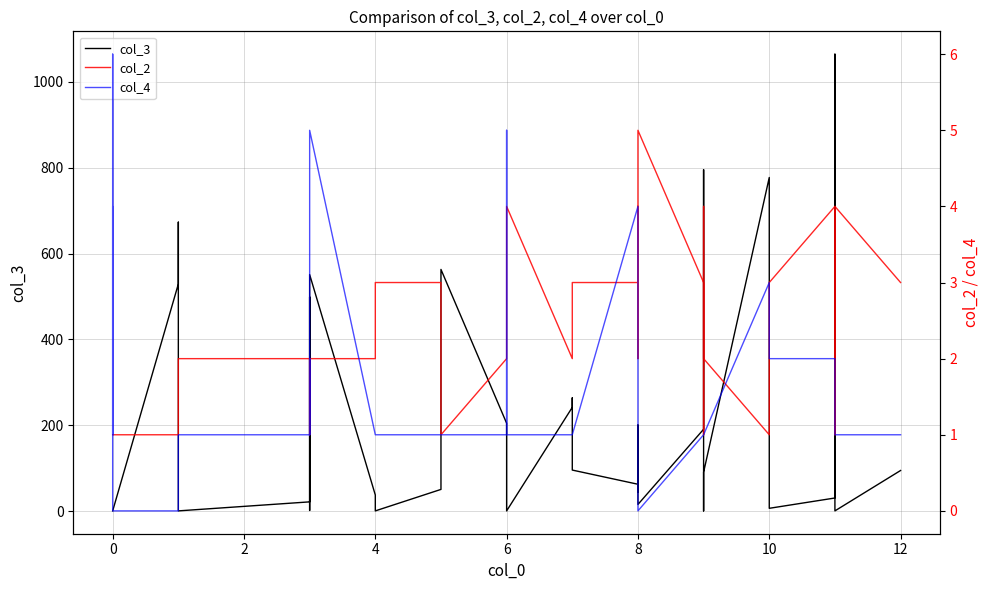

How many interior local peaks does the col_4 series have?

7